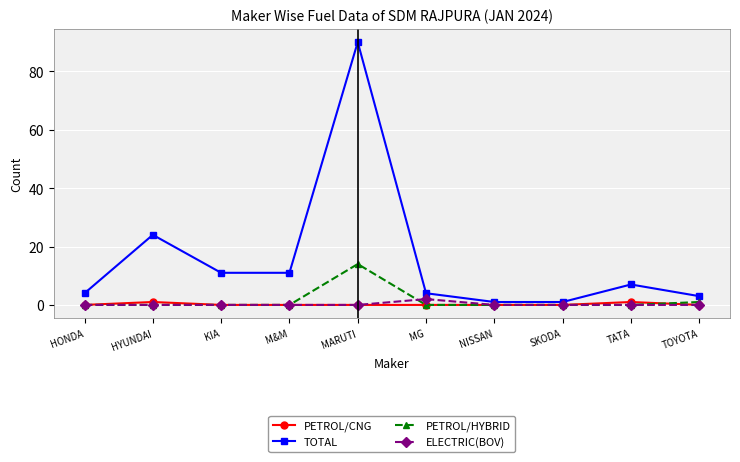

True or false: PETROL/HYBRID and TOTAL cross at least once.

False